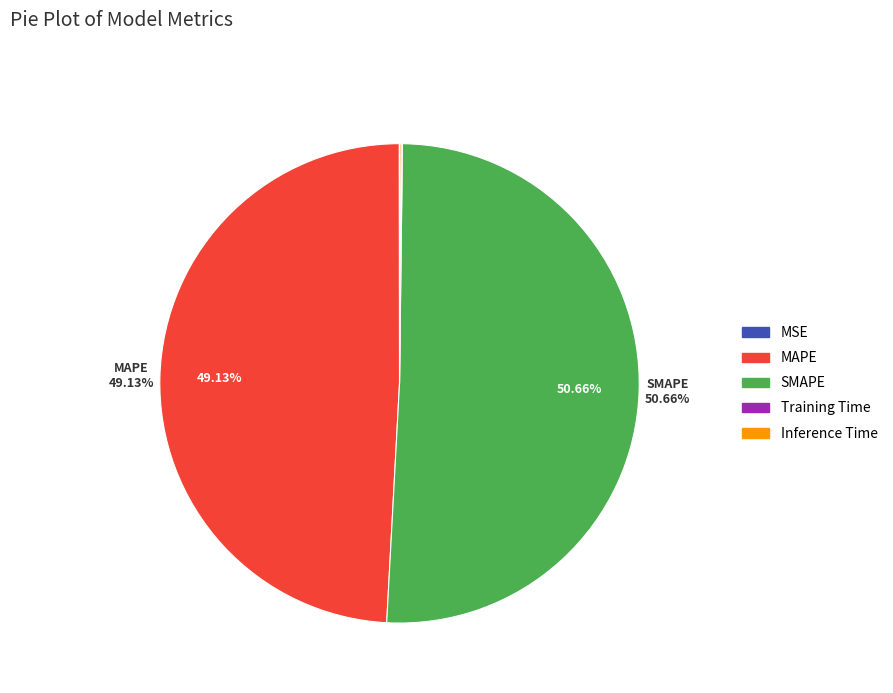

Which slice is the largest?

SMAPE